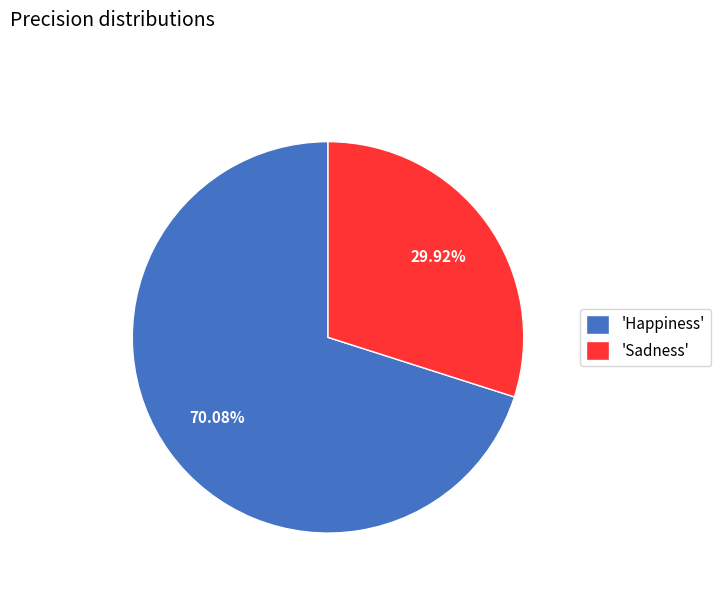

Which slice is the smallest?

'Sadness'